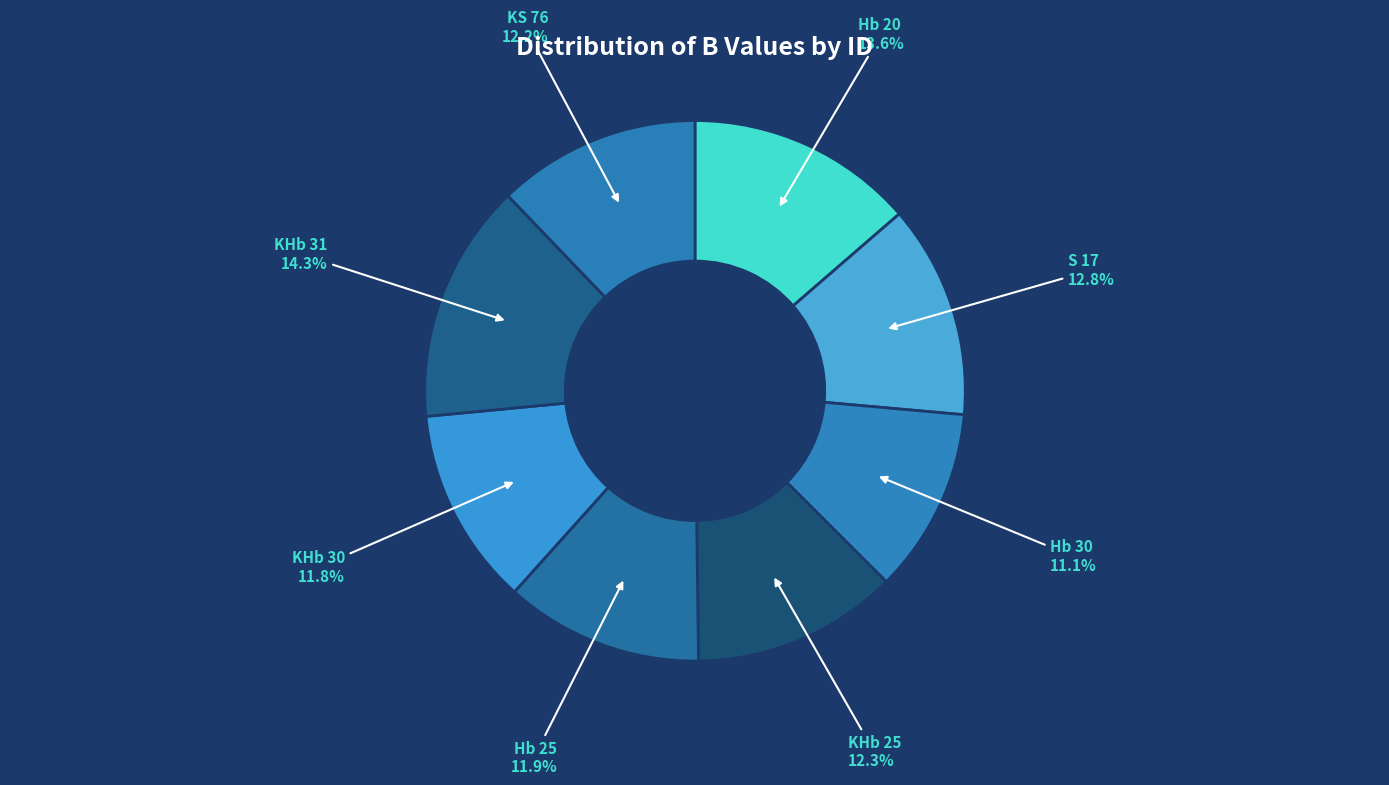

How many slices are in this pie chart?

8